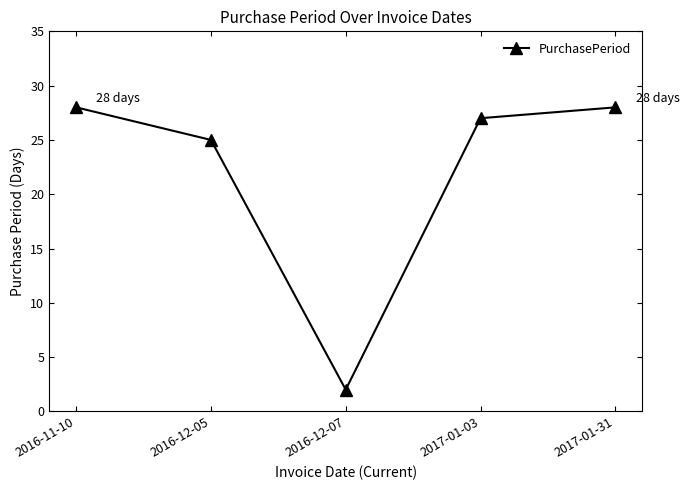

What is the maximum value shown in the chart?

28